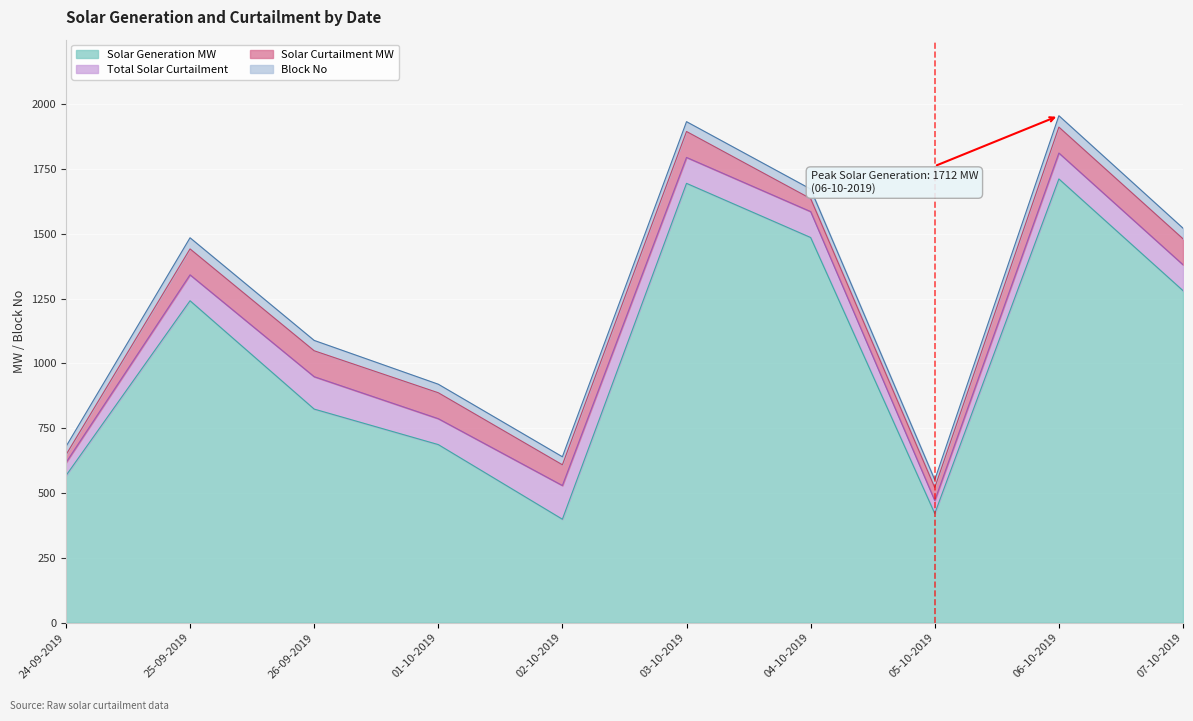

The Total Solar Curtailment series shows 130 at 02-10-2019. True or false?

True